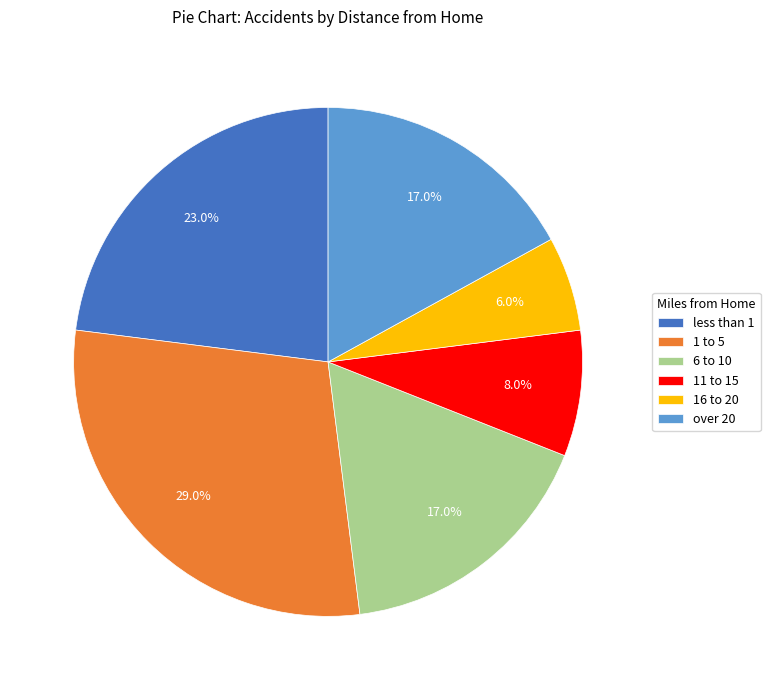

Is the sum of over 20 and 1 to 5 greater than half?

No